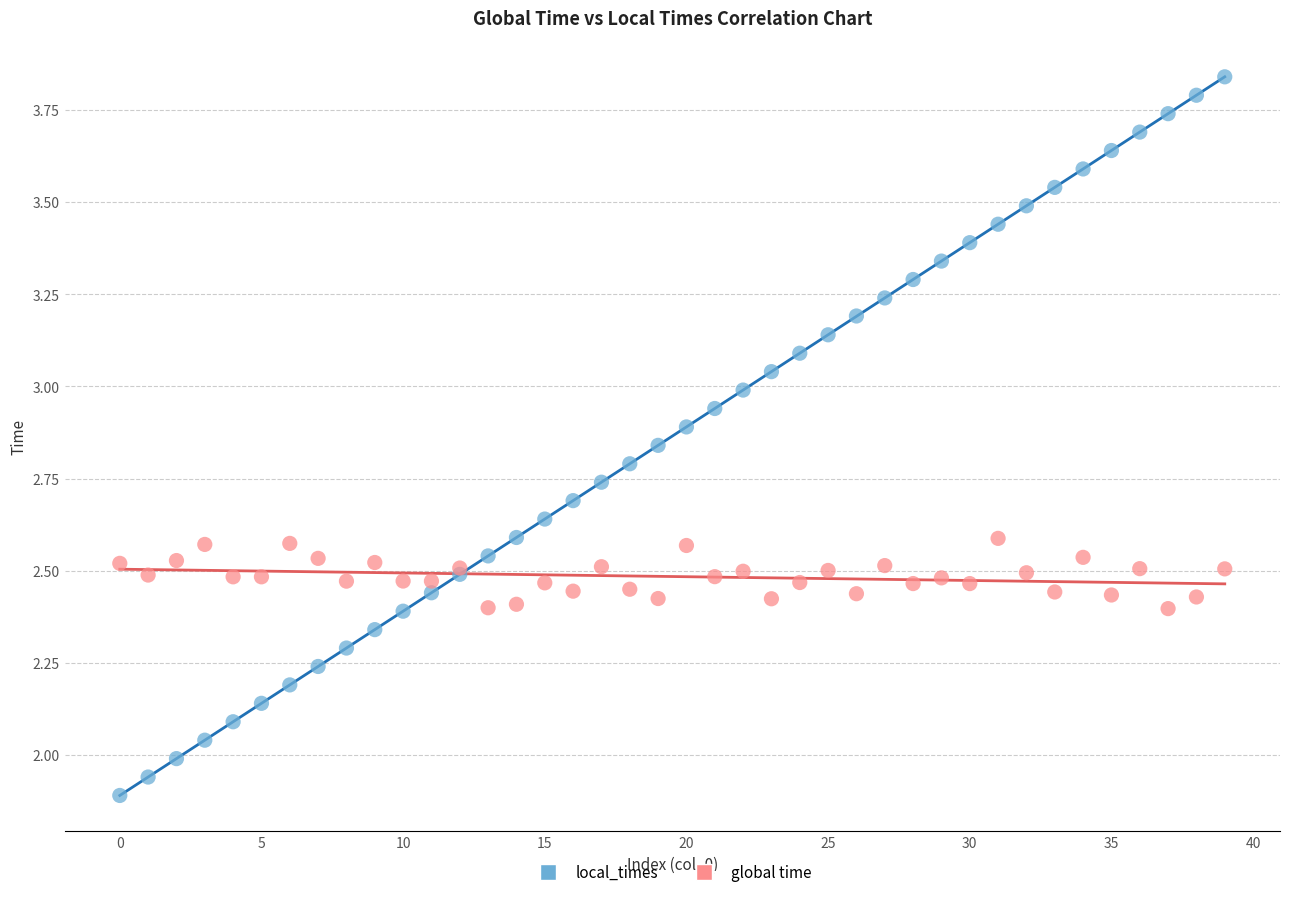

Which series reaches the maximum Y coordinate?

local_times